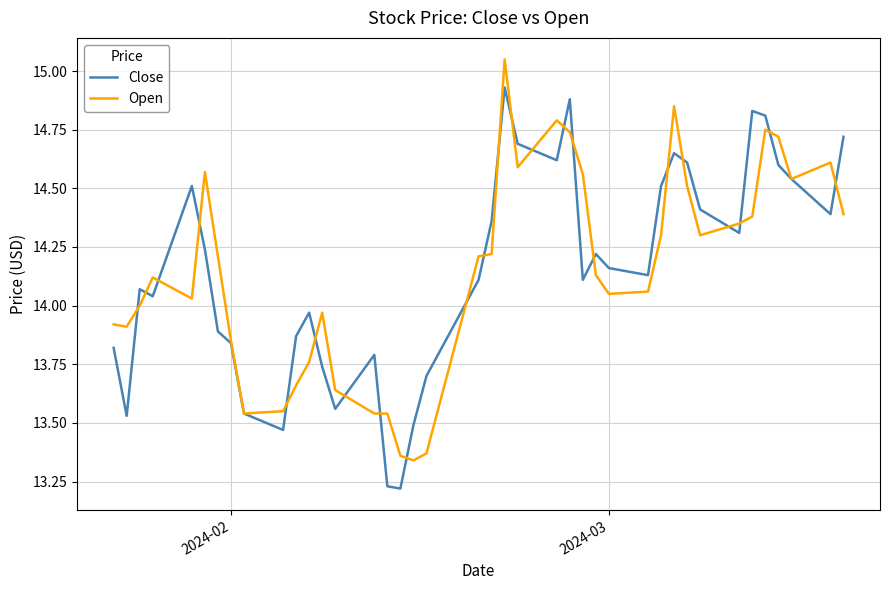

List the series in order of their peak value, lowest first.

Close, Open